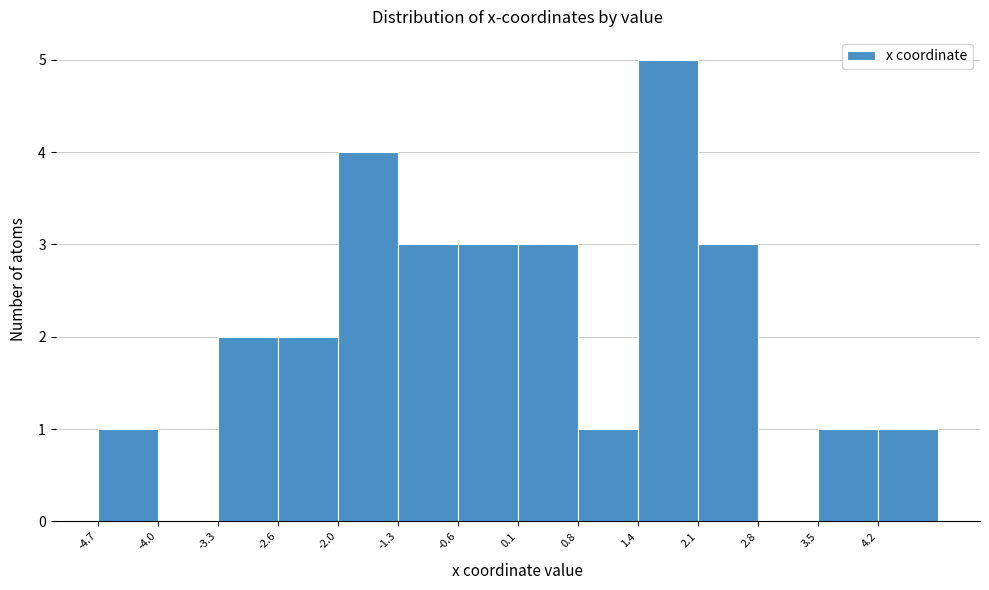

What is the height of the bar covering -1.3 to -0.6 on the x-axis? Neither the bar edges nor the heights are printed on the chart, so give them approximately, as read against the axes.

3